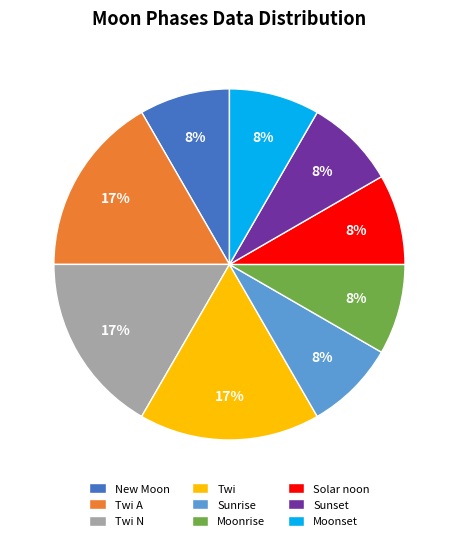

What is the ratio of the value at Moonset to the value at New Moon?

1.0